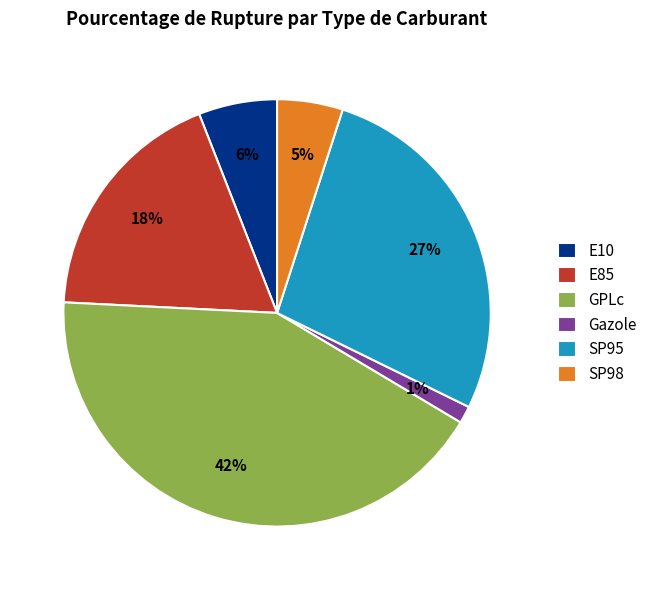

What is the largest slice in the pie chart?

GPLc